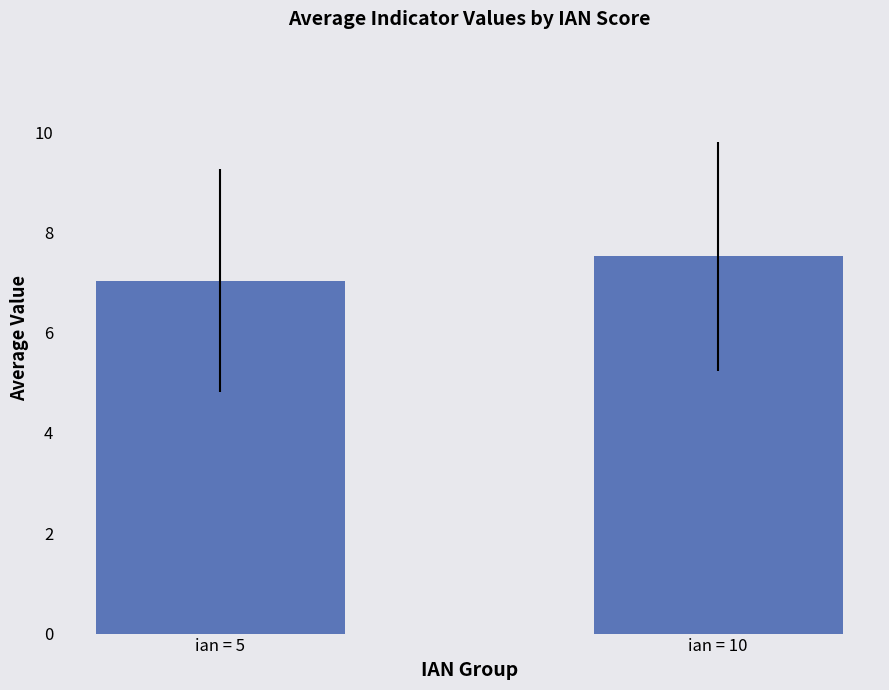

What is the maximum value shown in the chart?

7.5